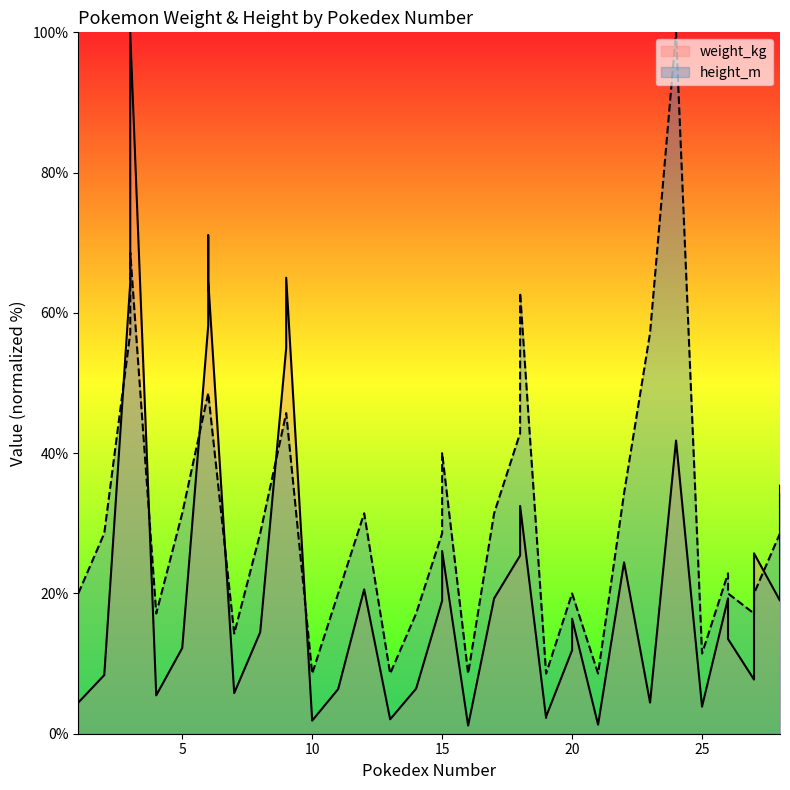

Rank the series by their maximum value, from highest to lowest.

weight_kg, height_m